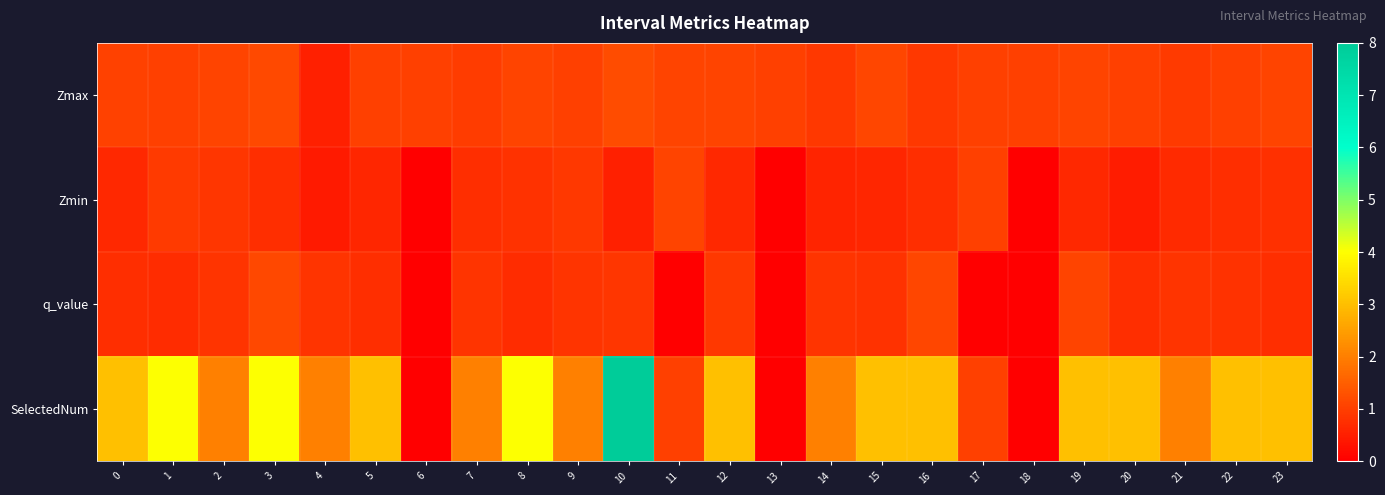

Which label corresponds to the largest value in the chart?

10